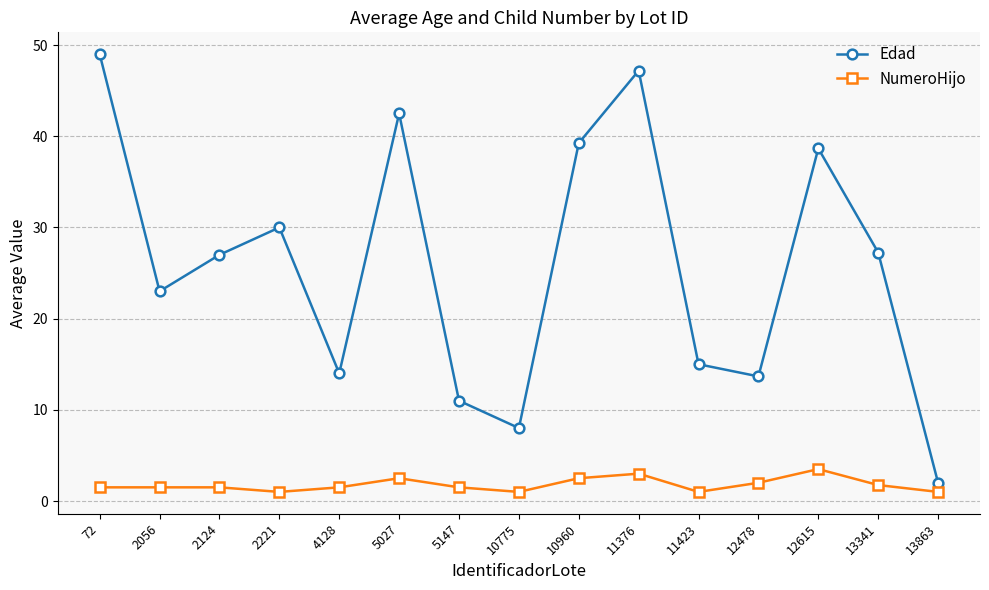

What is the value of the NumeroHijo point at the 9th from the left?

2.5